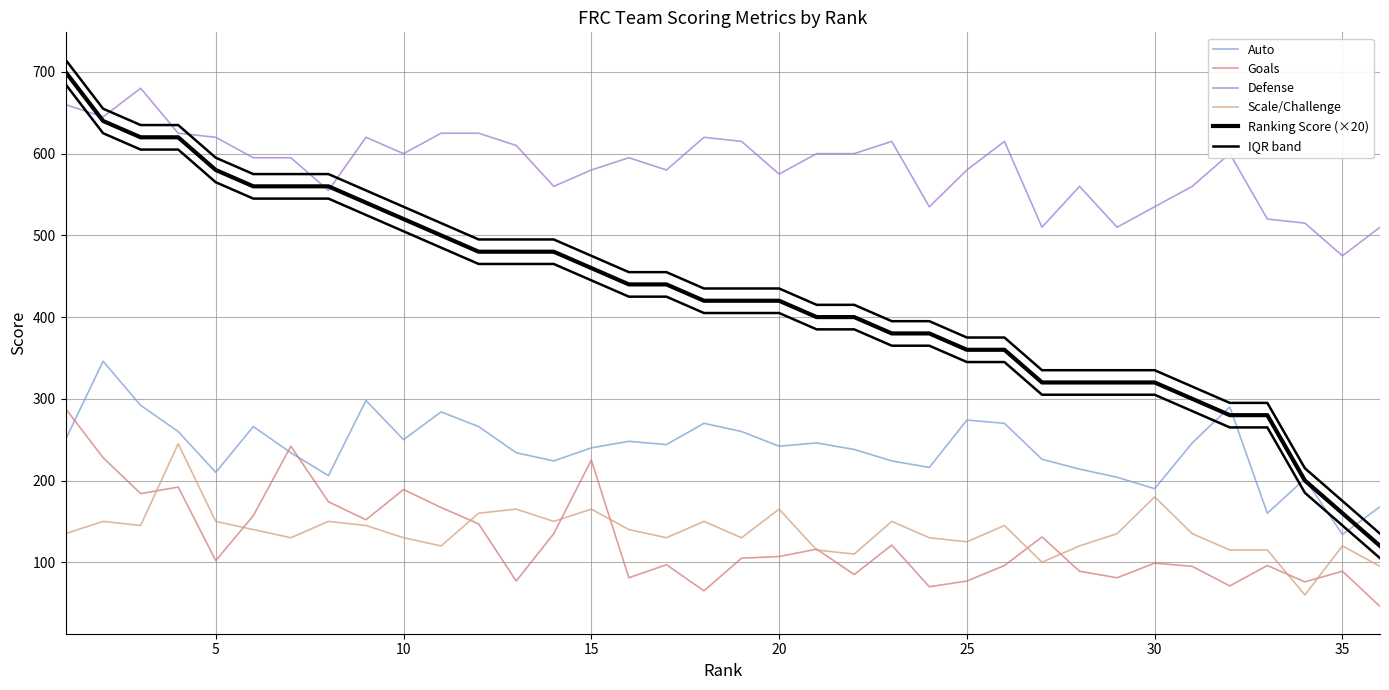

How many interior local valleys does the Scale/Challenge series have?

10